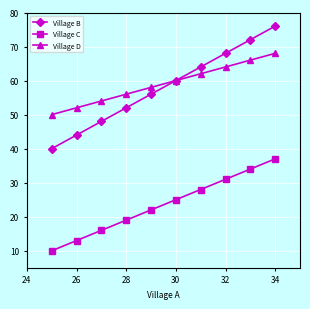

Which series has the largest range (max minus min)?

Village B